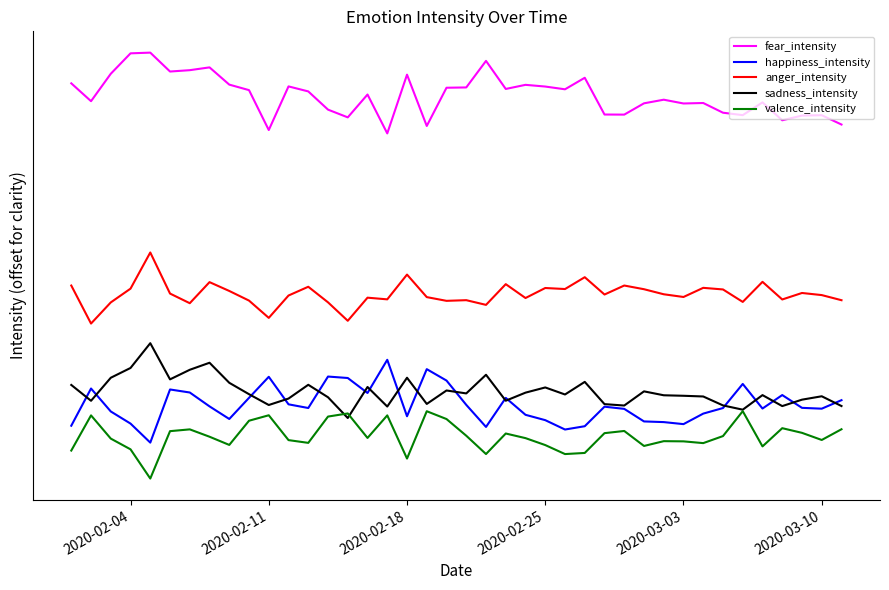

List the series in order of their peak value, lowest first.

valence_intensity, happiness_intensity, sadness_intensity, anger_intensity, fear_intensity